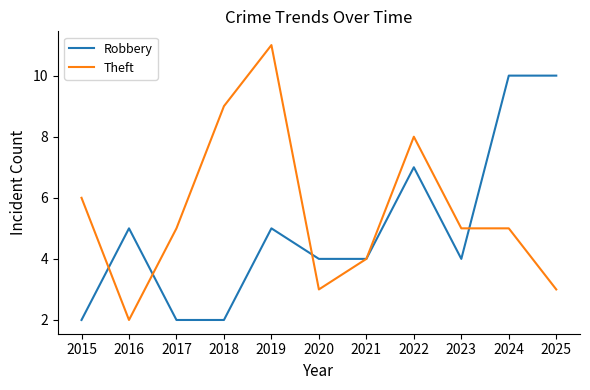

What is the difference between the highest and lowest values at 2015?

4